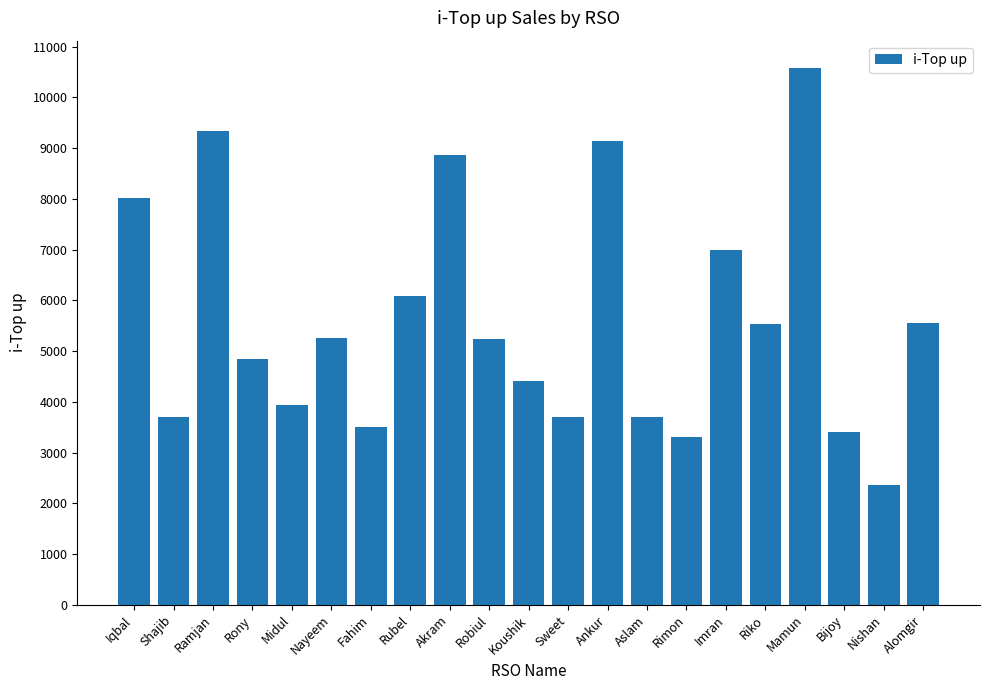

At which category does the chart reach its peak across all series?

Mamun